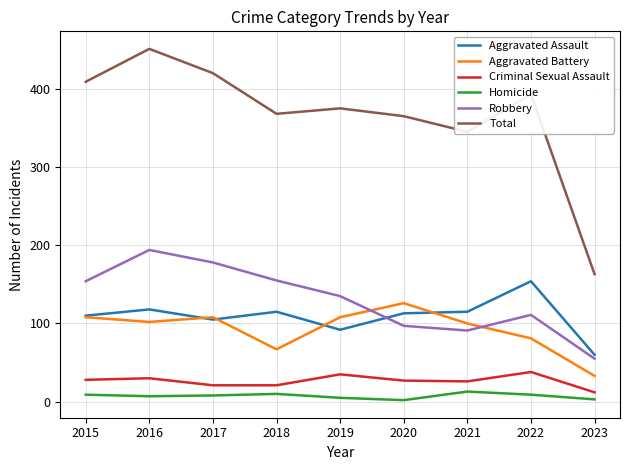

What is the maximum value for Aggravated Assault?

154